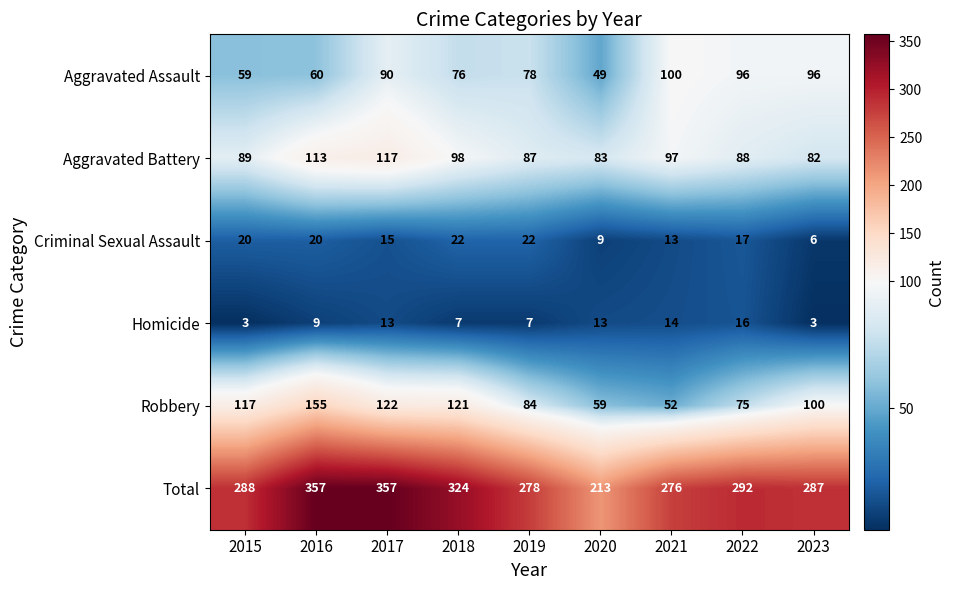

What is the spread (max minus min) of values at 2017?

344